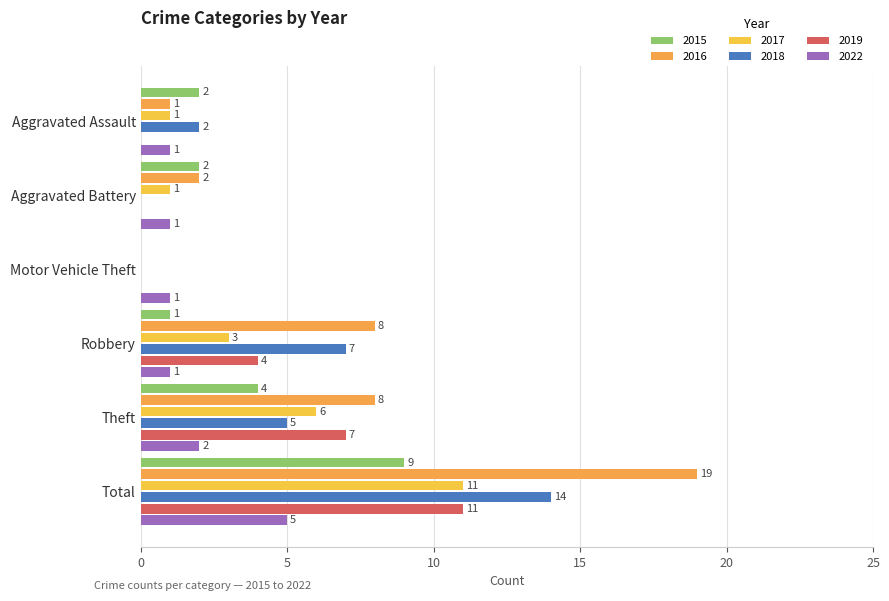

True or false: 2019 has a value of 4 at Robbery.

True